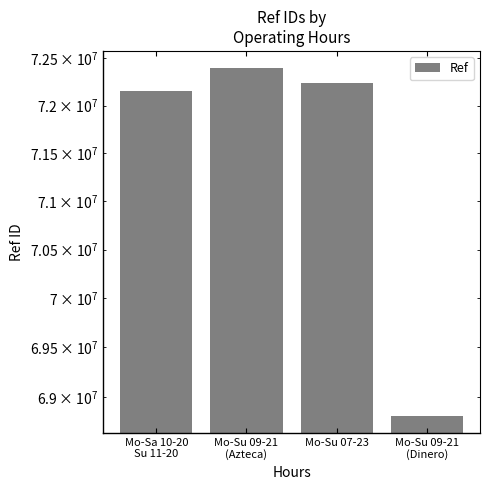

Count the number of data series in this chart.

1